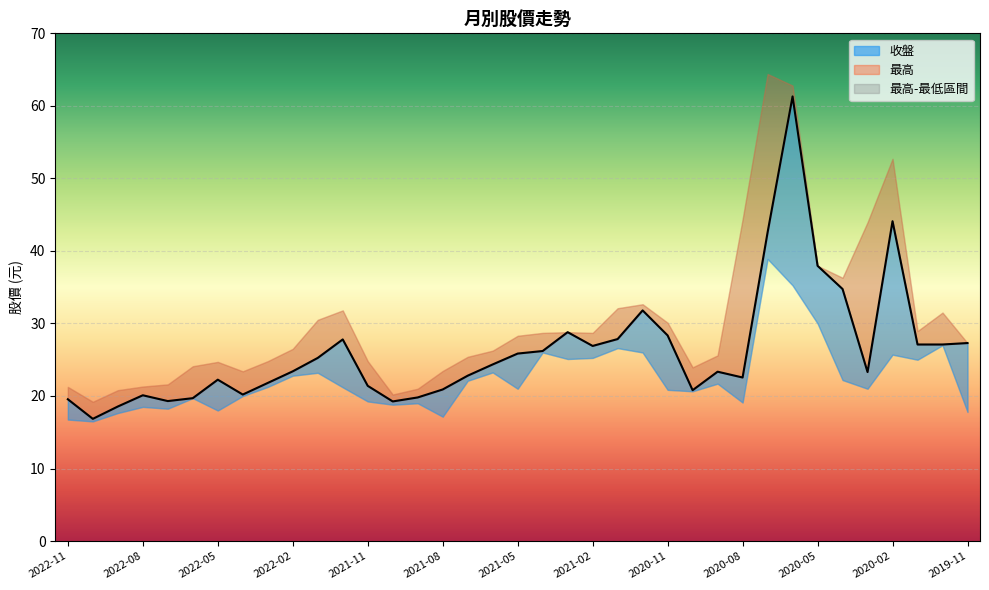

Which series has the largest total across all categories?

最高